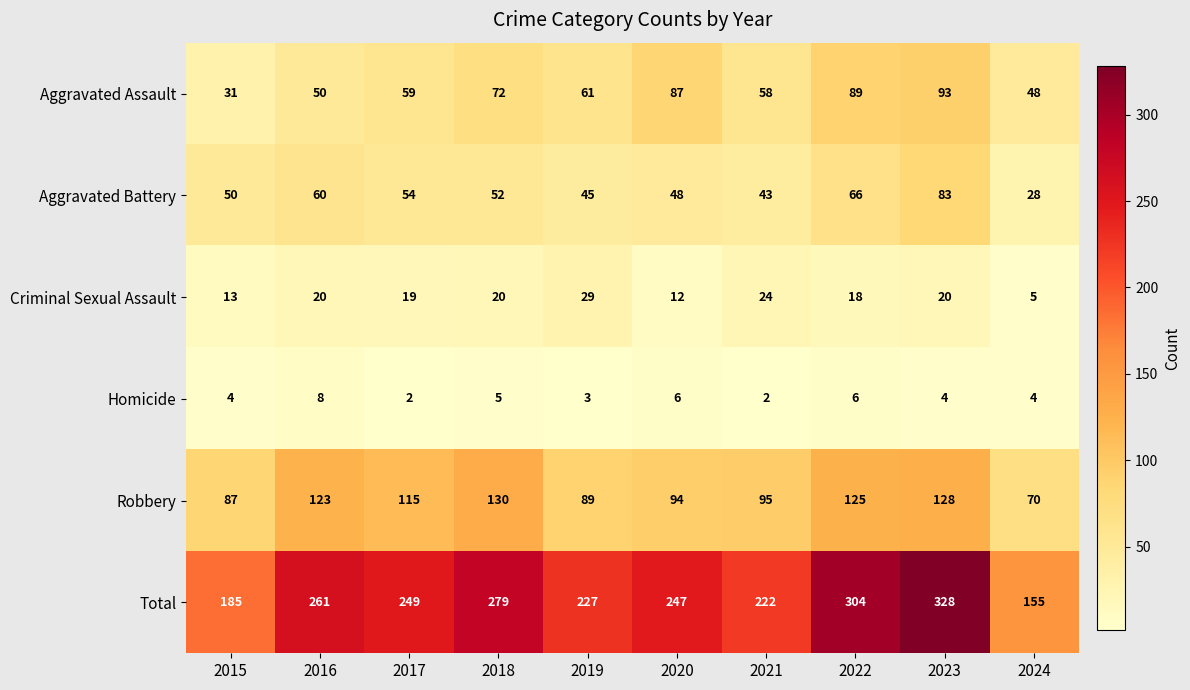

Which series has the widest spread of values?

Total